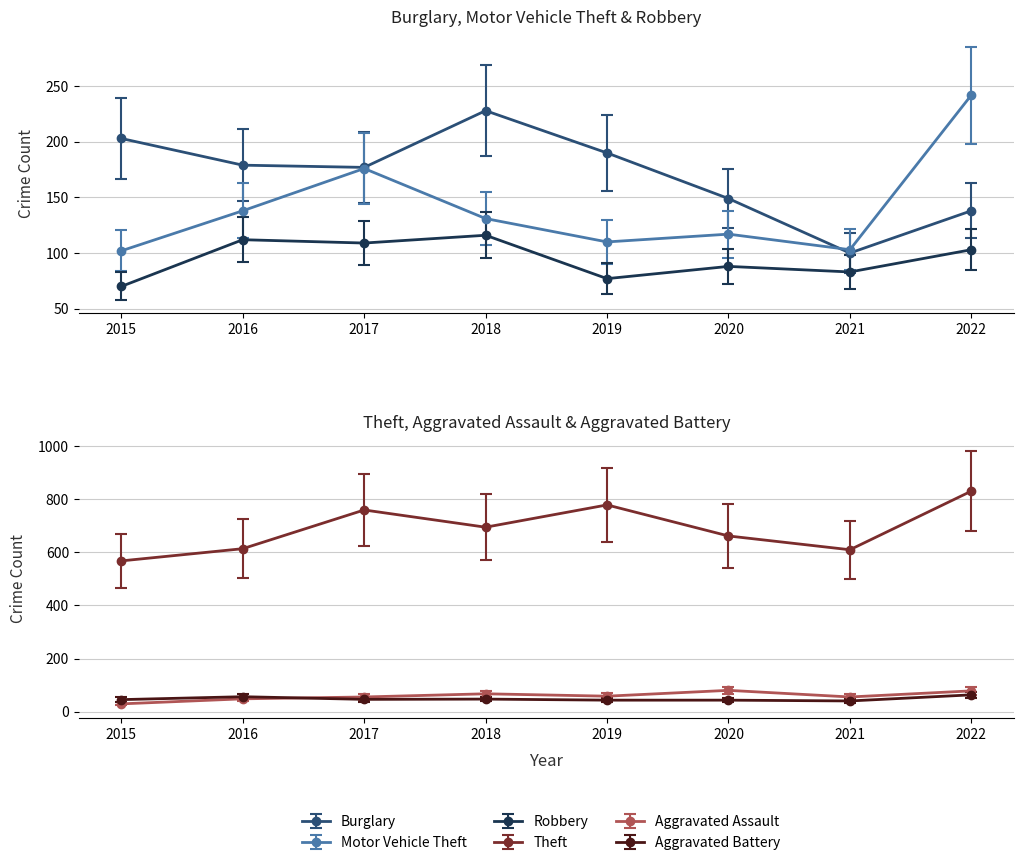

At how many categories does at least one series exceed 258?

8